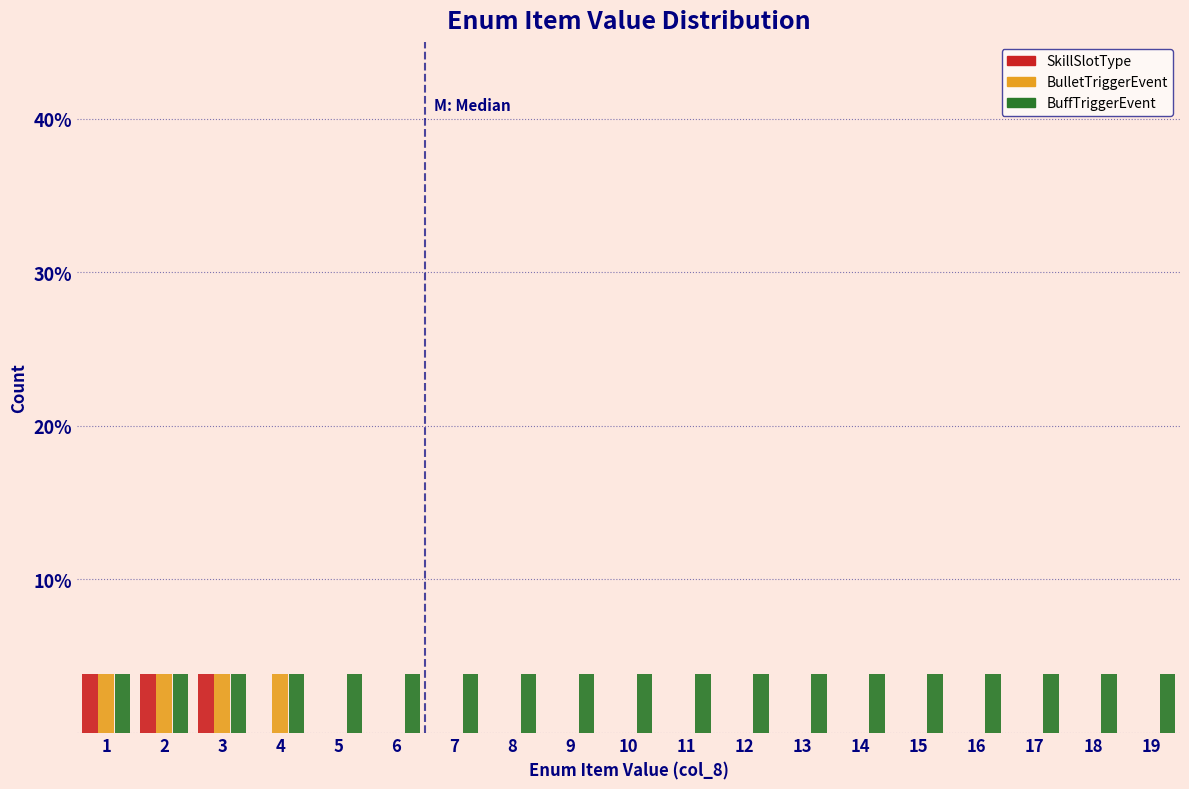

Reading left to right, transcribe this chart: for each range on the x-axis, give the height of each series' bar. The values are not printed on the chart, so give them approximately, as read against the axis.

0.5 to 1.5: SkillSlotType=4	BulletTriggerEvent=4	BuffTriggerEvent=4
1.5 to 2.5: SkillSlotType=4	BulletTriggerEvent=4	BuffTriggerEvent=4
2.5 to 3.5: SkillSlotType=4	BulletTriggerEvent=4	BuffTriggerEvent=4
3.5 to 4.5: SkillSlotType=0	BulletTriggerEvent=4	BuffTriggerEvent=4
4.5 to 5.5: SkillSlotType=0	BulletTriggerEvent=0	BuffTriggerEvent=4
5.5 to 6.5: SkillSlotType=0	BulletTriggerEvent=0	BuffTriggerEvent=4
6.5 to 7.5: SkillSlotType=0	BulletTriggerEvent=0	BuffTriggerEvent=4
7.5 to 8.5: SkillSlotType=0	BulletTriggerEvent=0	BuffTriggerEvent=4
8.5 to 9.5: SkillSlotType=0	BulletTriggerEvent=0	BuffTriggerEvent=4
9.5 to 10.5: SkillSlotType=0	BulletTriggerEvent=0	BuffTriggerEvent=4
10.5 to 11.5: SkillSlotType=0	BulletTriggerEvent=0	BuffTriggerEvent=4
11.5 to 12.5: SkillSlotType=0	BulletTriggerEvent=0	BuffTriggerEvent=4
12.5 to 13.5: SkillSlotType=0	BulletTriggerEvent=0	BuffTriggerEvent=4
13.5 to 14.5: SkillSlotType=0	BulletTriggerEvent=0	BuffTriggerEvent=4
14.5 to 15.5: SkillSlotType=0	BulletTriggerEvent=0	BuffTriggerEvent=4
15.5 to 16.5: SkillSlotType=0	BulletTriggerEvent=0	BuffTriggerEvent=4
16.5 to 17.5: SkillSlotType=0	BulletTriggerEvent=0	BuffTriggerEvent=4
17.5 to 18.5: SkillSlotType=0	BulletTriggerEvent=0	BuffTriggerEvent=4
18.5 to 19.5: SkillSlotType=0	BulletTriggerEvent=0	BuffTriggerEvent=4